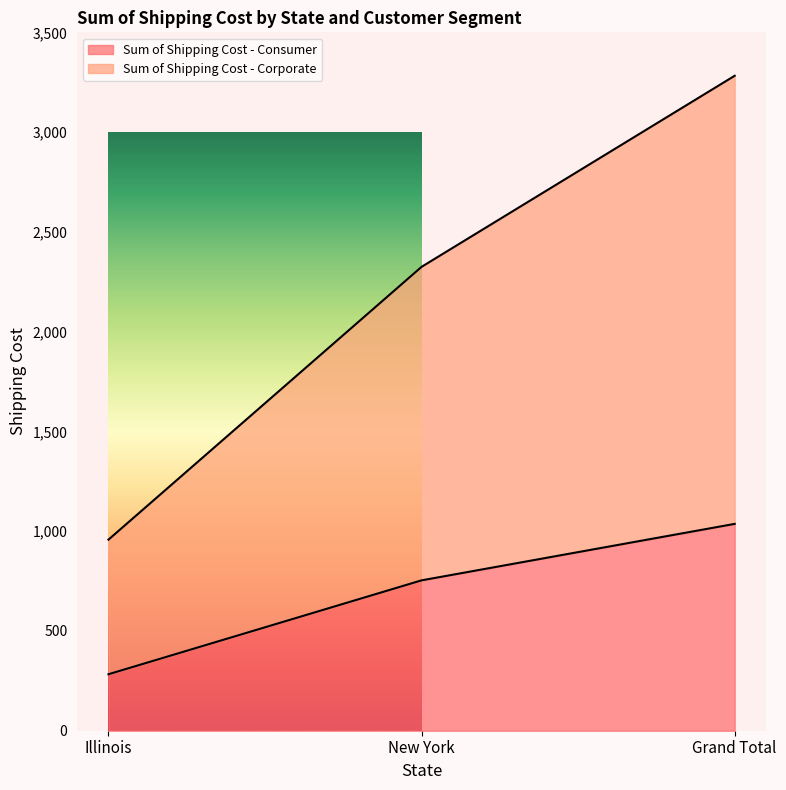

Rank the series by their average value, from highest to lowest.

Sum of Shipping Cost - Corporate, Sum of Shipping Cost - Consumer